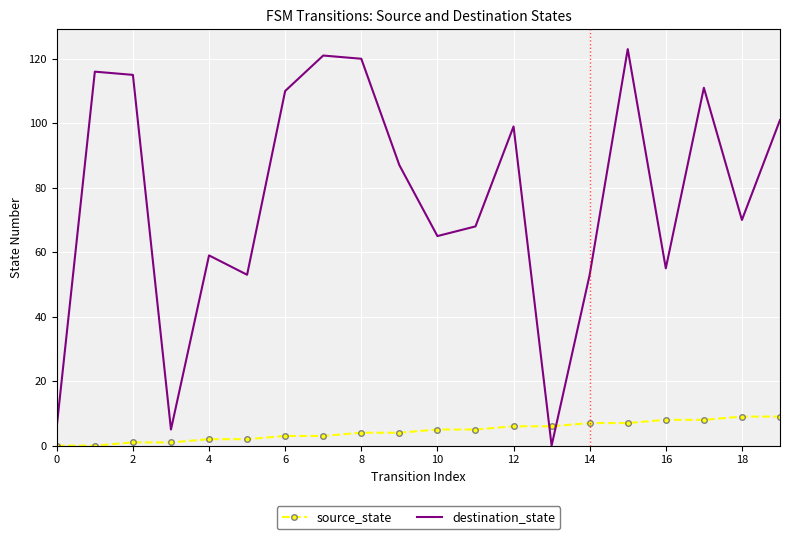

Which series has the widest spread of values?

destination_state